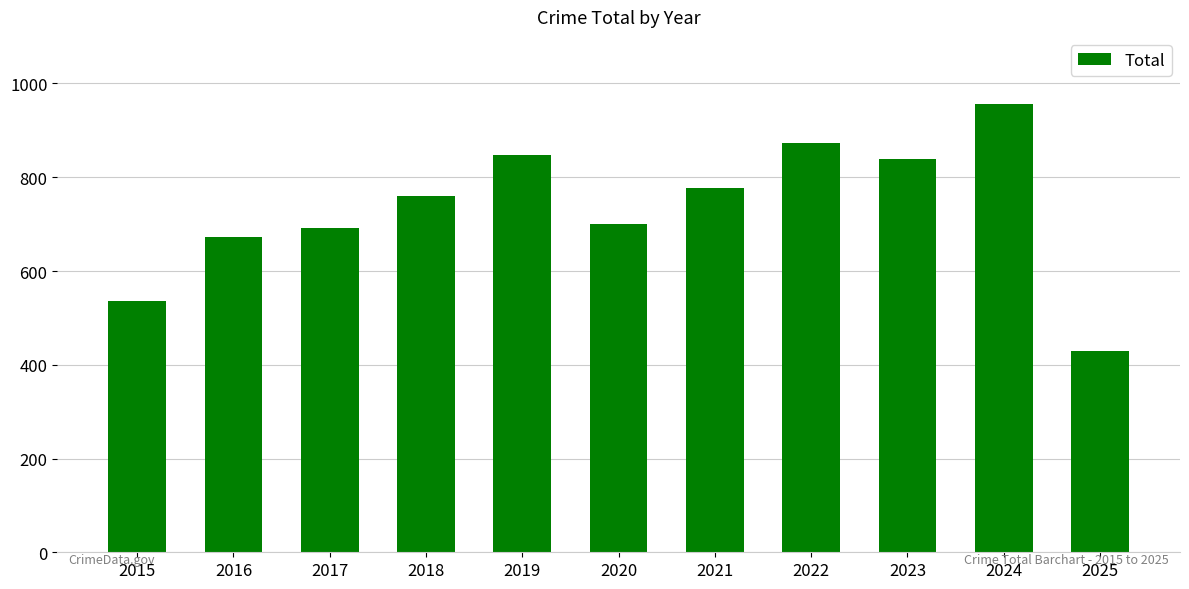

What is the greatest value displayed?

956